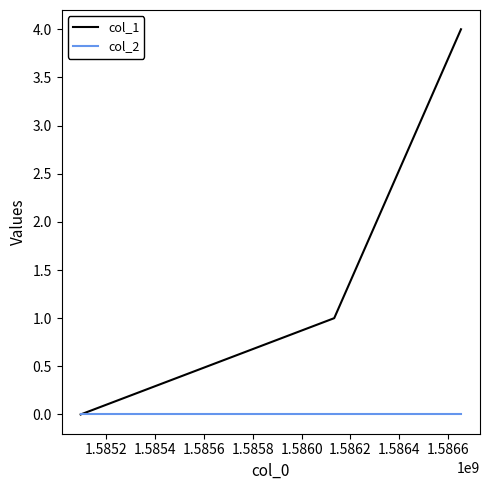

Reading left to right, list all the values displayed in this chart.

col_1: 0	1	4
col_2: 0	0	0